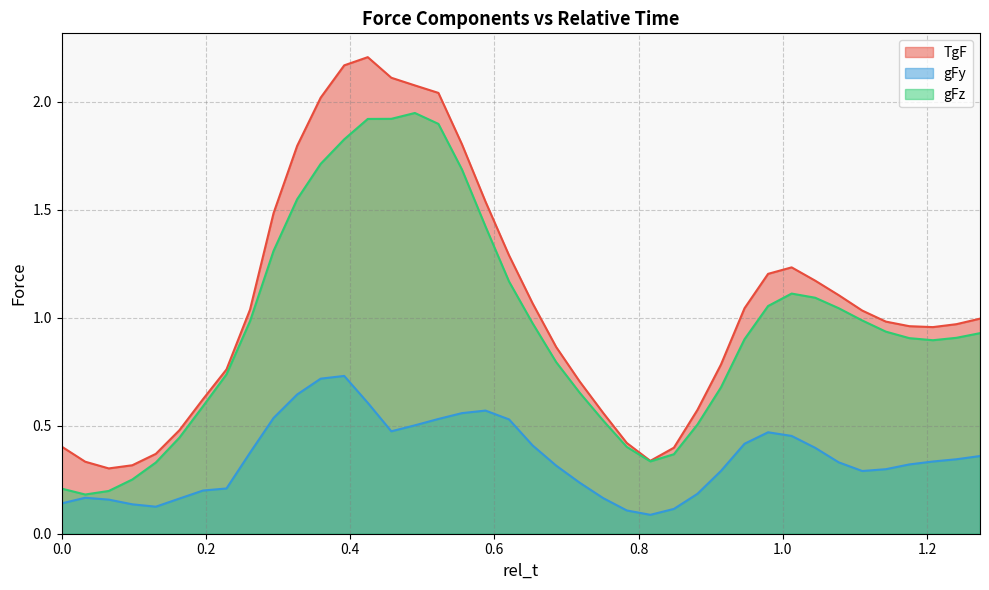

What is the average value of the gFz series?

1.0